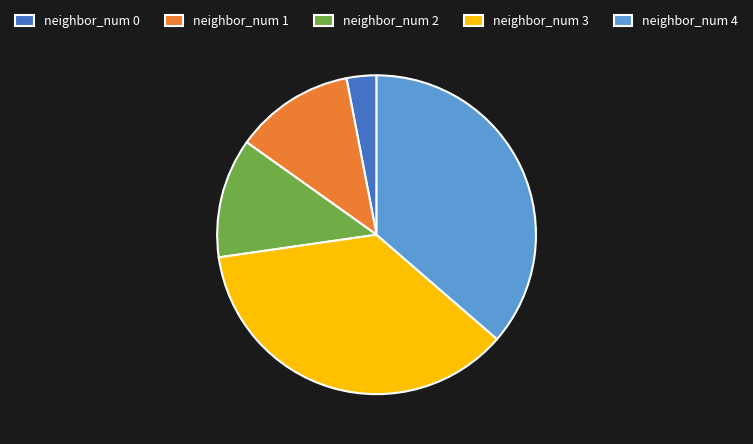

Combined, do neighbor_num 1 and neighbor_num 4 account for over 50%?

No